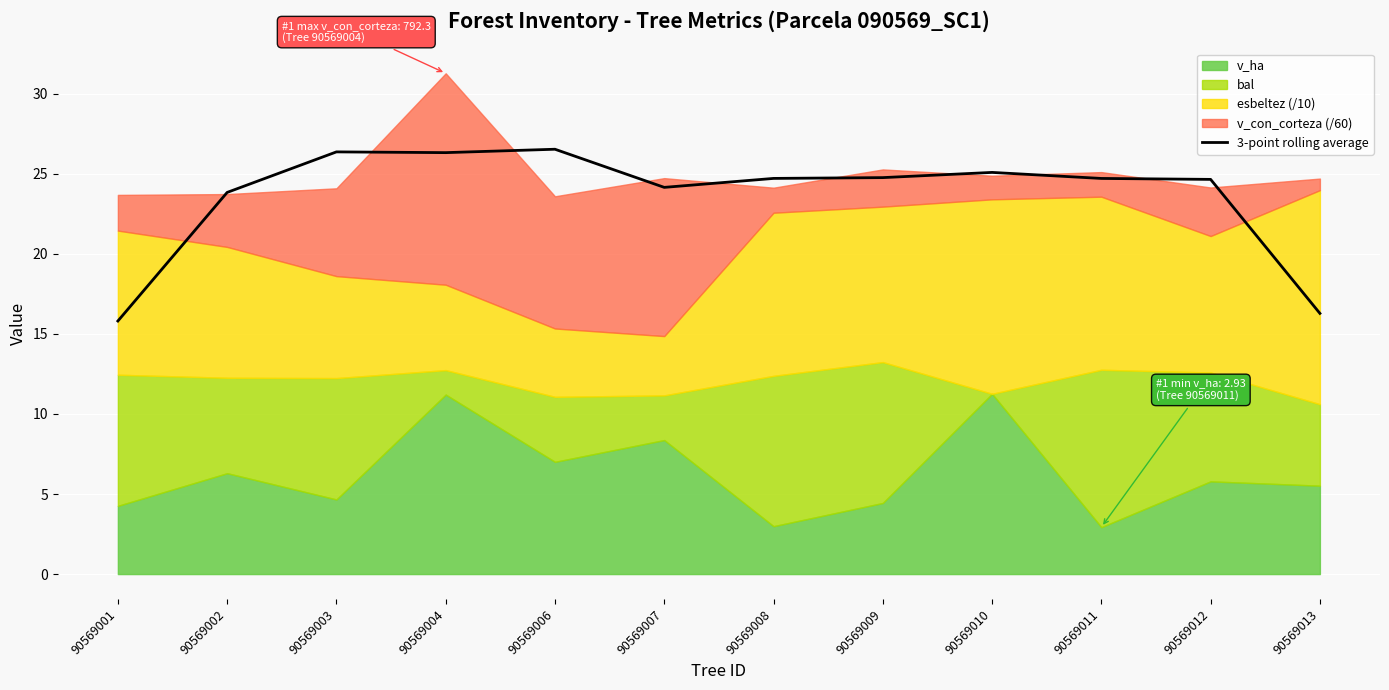

The value at 90569001 is 21.0. True or false?

False